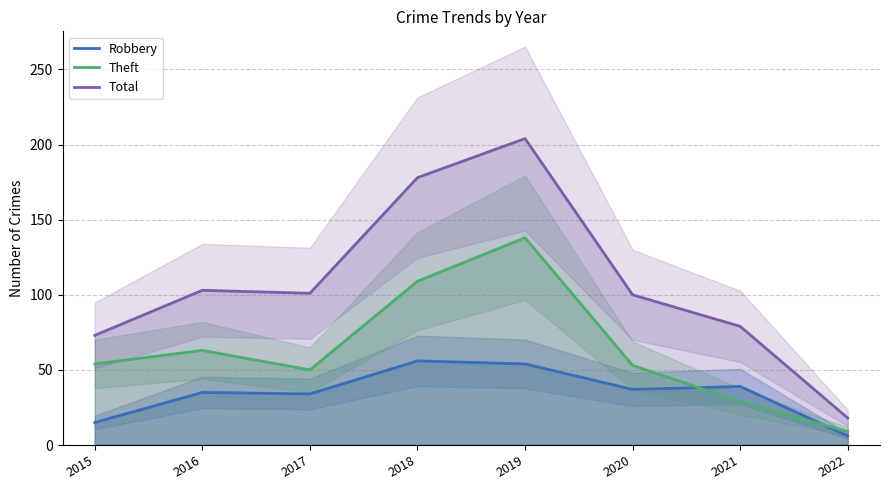

Rank the categories by Robbery value from highest to lowest.

2018, 2019, 2021, 2020, 2016, 2017, 2015, 2022